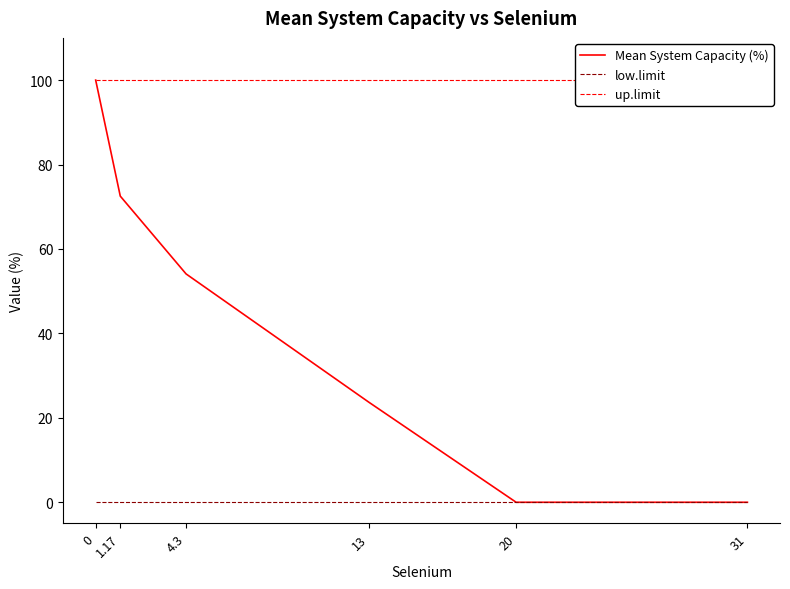

What is the total value across all series at 20?

100.0